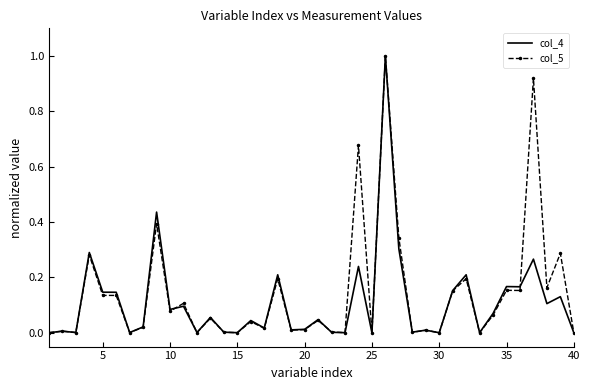

What is the maximum value for col_5?

1.0